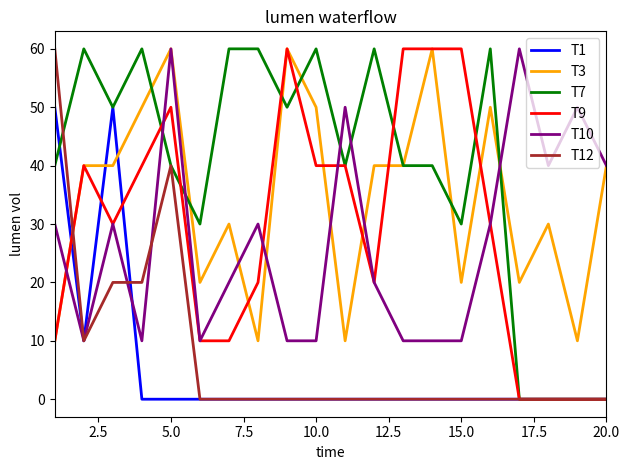

Reading left to right, transcribe all the data shown in this chart.

T1: 50	10	50	0	0	0	0	0	0	0	0	0	0	0	0	0	0	0	0	0
T3: 10	40	40	50	60	20	30	10	60	50	10	40	40	60	20	50	20	30	10	40
T7: 40	60	50	60	40	30	60	60	50	60	40	60	40	40	30	60	0	0	0	0
T9: 10	40	30	40	50	10	10	20	60	40	40	20	60	60	60	30	0	0	0	0
T10: 30	10	30	10	60	10	20	30	10	10	50	20	10	10	10	30	60	40	50	40
T12: 60	10	20	20	40	0	0	0	0	0	0	0	0	0	0	0	0	0	0	0